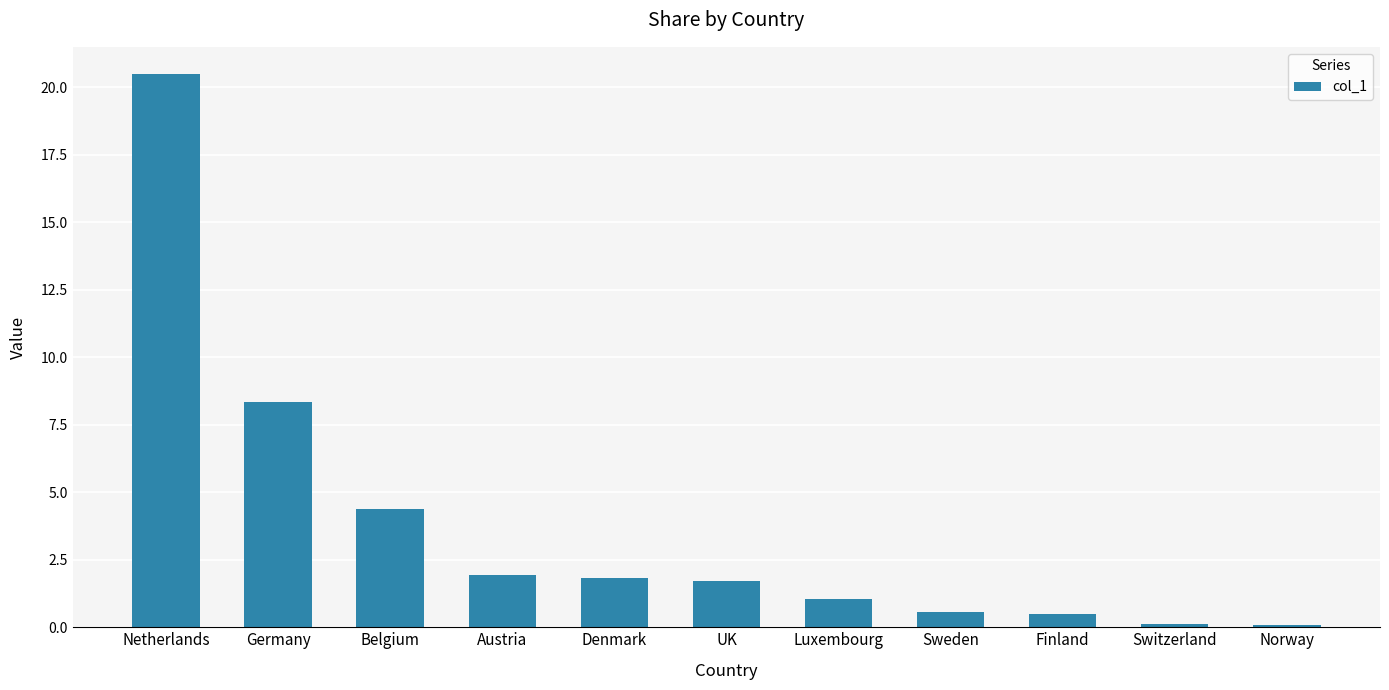

At which label does the data first exceed 1?

Netherlands